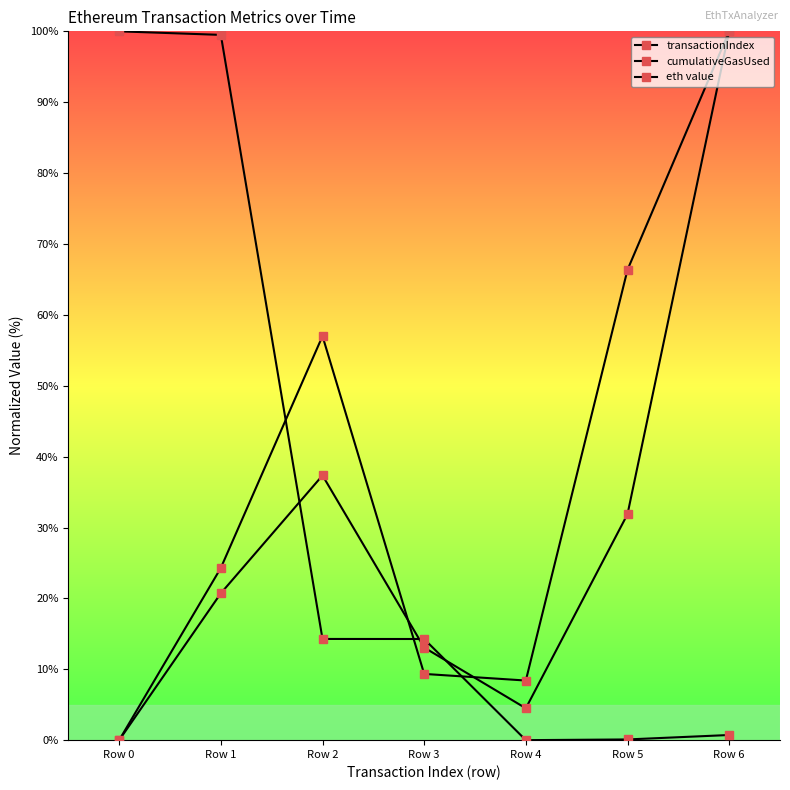

How many data points in cumulativeGasUsed are above 20?

4